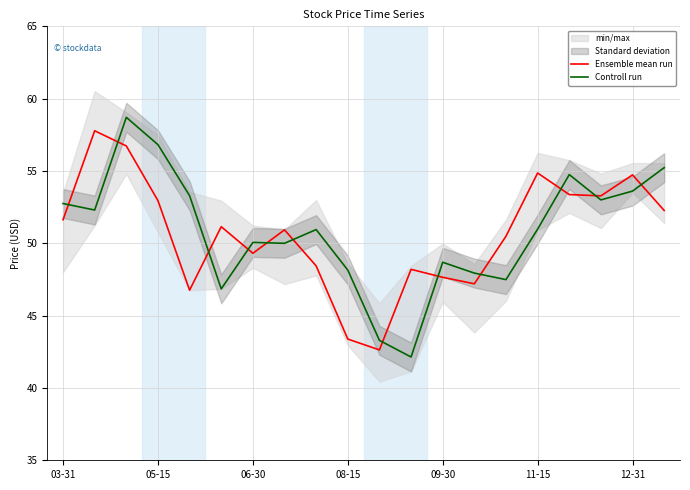

Read the Ensemble mean run value at 06-30.

49.3